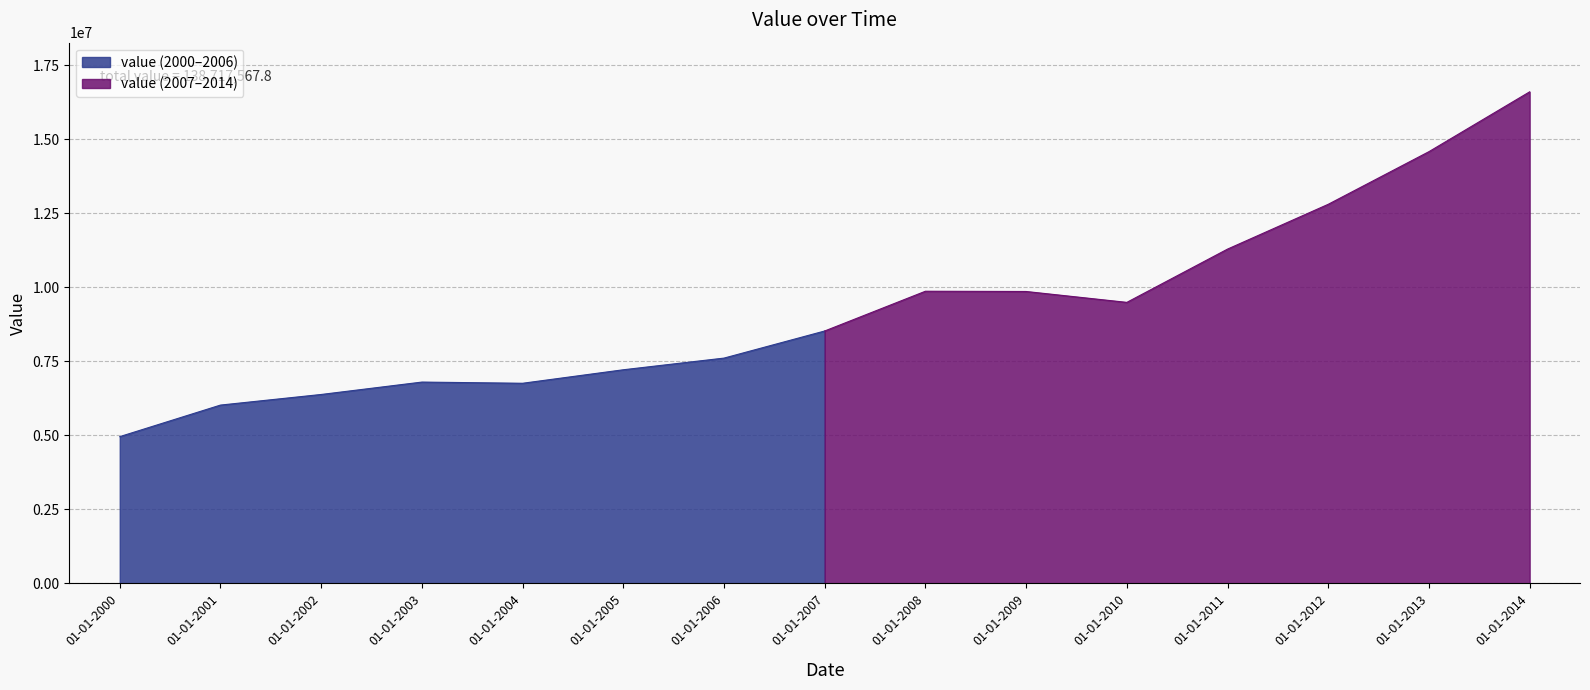

What is the highest value of the value (2000–2006) series?

8522310.6